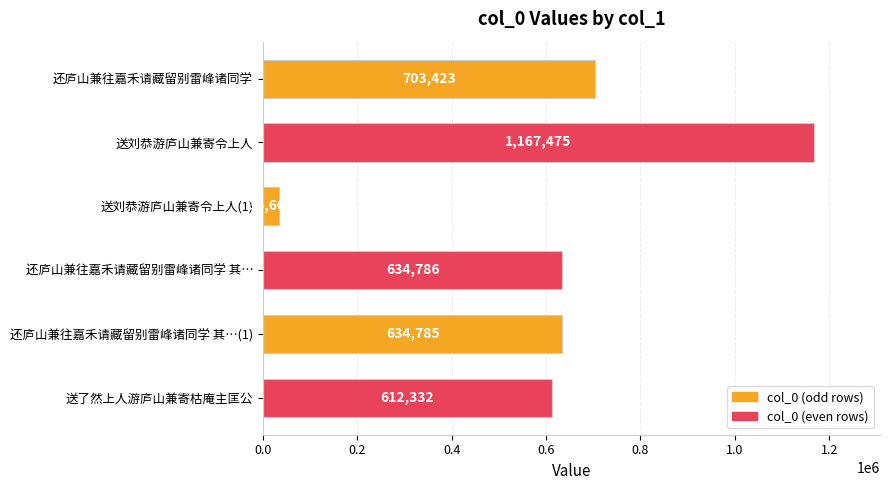

What is the average value?

631234